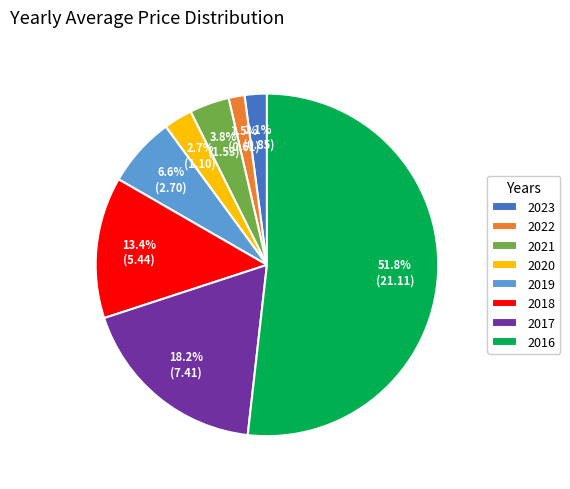

Between 2016 and 2022, which is larger?

2016